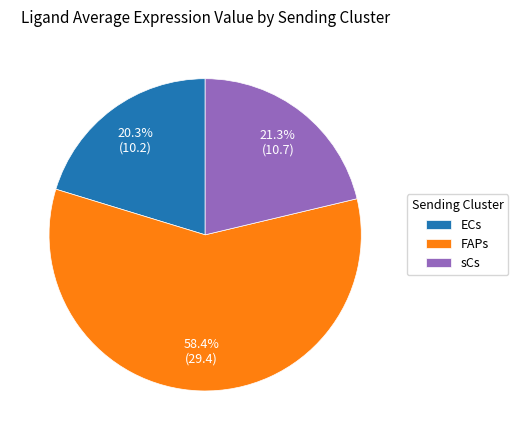

To the nearest percent, what is the difference between the FAPs and sCs slice percentages?

37%